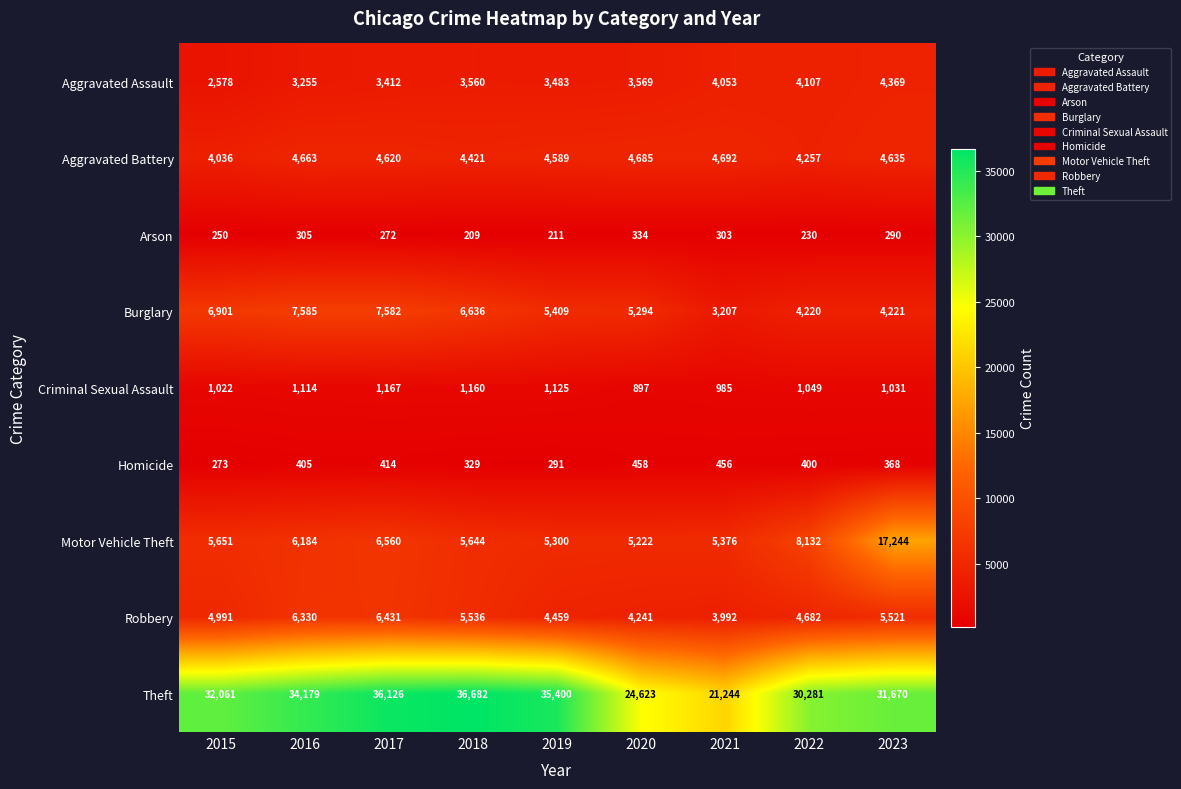

The Motor Vehicle Theft series shows 17244 at 2023. True or false?

True